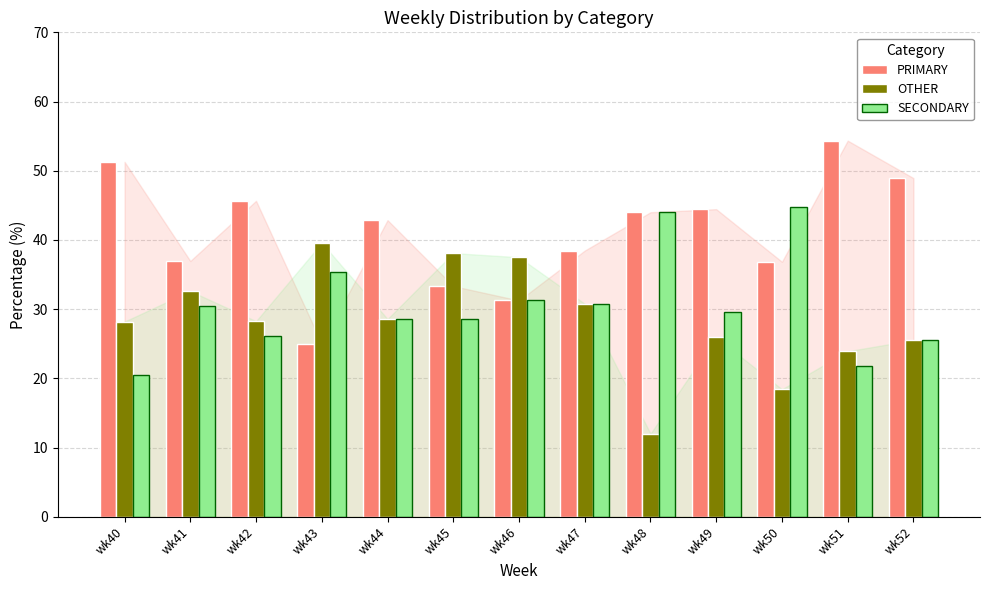

What is the value of the SECONDARY bar at the 9th from the left?

44.0